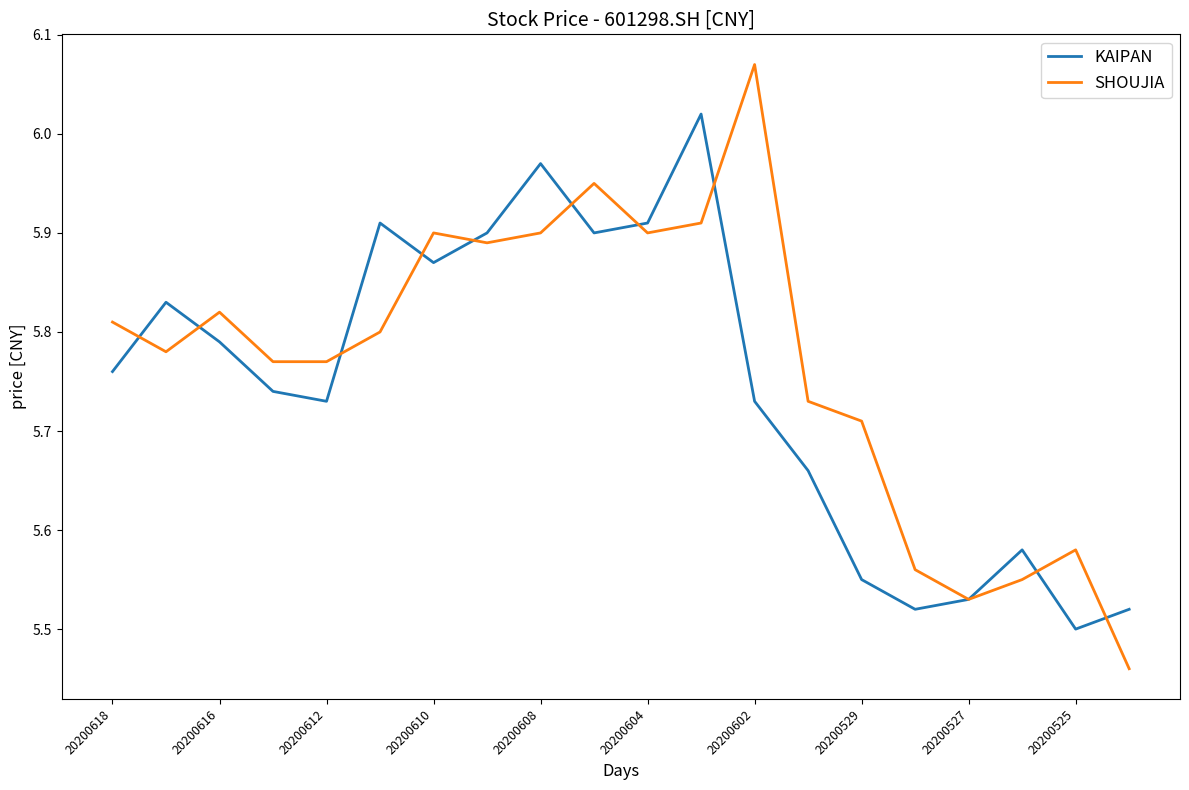

Which series has the widest spread of values?

SHOUJIA